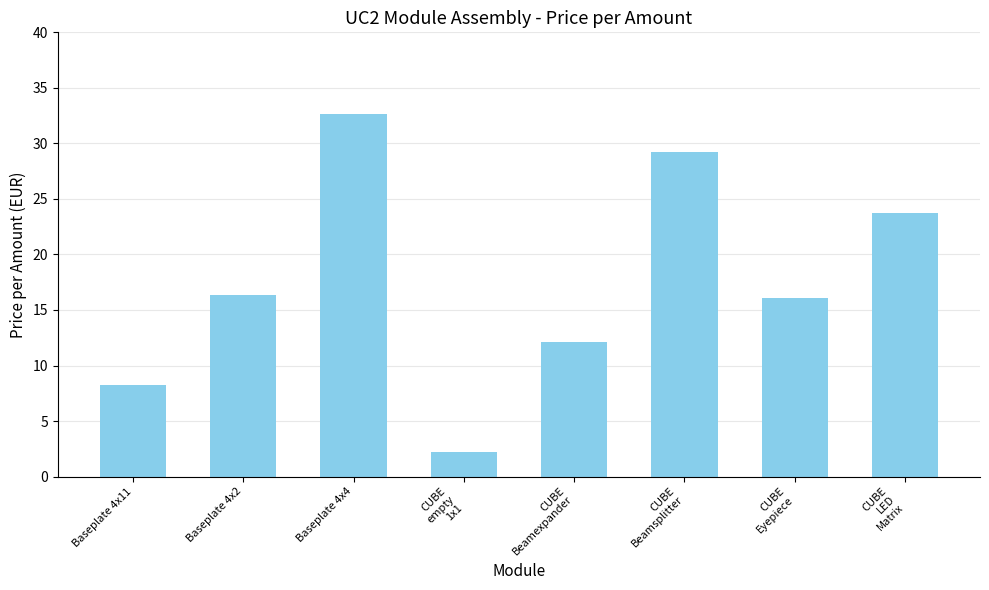

Reading right to left, transcribe all the data shown in this chart.

CUBE
LED
Matrix=23.7	CUBE
Eyepiece=16.1	CUBE
Beamsplitter=29.2	CUBE
Beamexpander=12.1	CUBE
empty
1x1=2.2	Baseplate 4x4=32.7	Baseplate 4x2=16.3	Baseplate 4x11=8.2